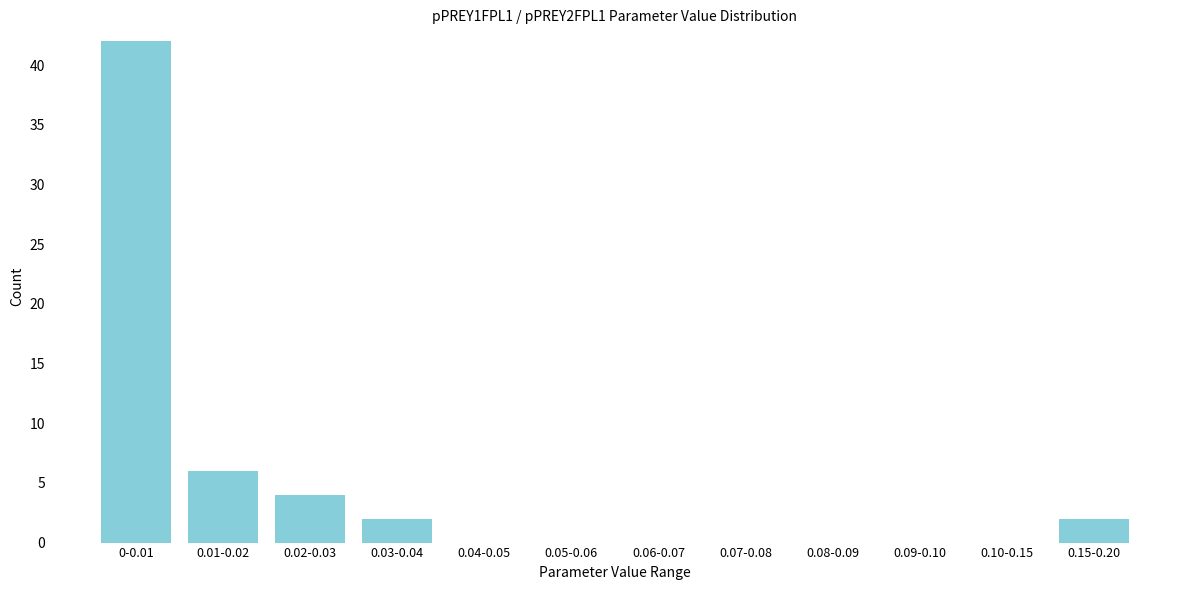

Reading left to right, transcribe all the data shown in this chart.

0-0.01=42	0.01-0.02=6	0.02-0.03=4	0.03-0.04=2	0.04-0.05=0	0.05-0.06=0	0.06-0.07=0	0.07-0.08=0	0.08-0.09=0	0.09-0.10=0	0.10-0.15=0	0.15-0.20=2